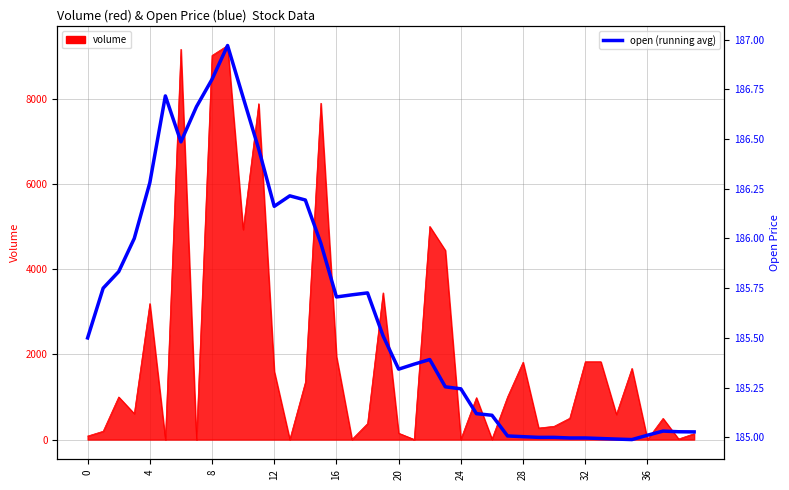

What is the sum of all values?

7425.3